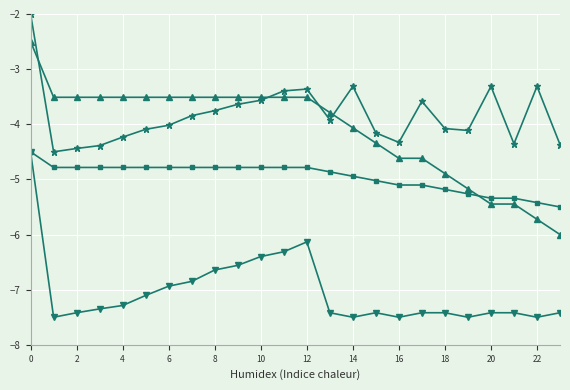

What is the smallest value displayed?

-7.5